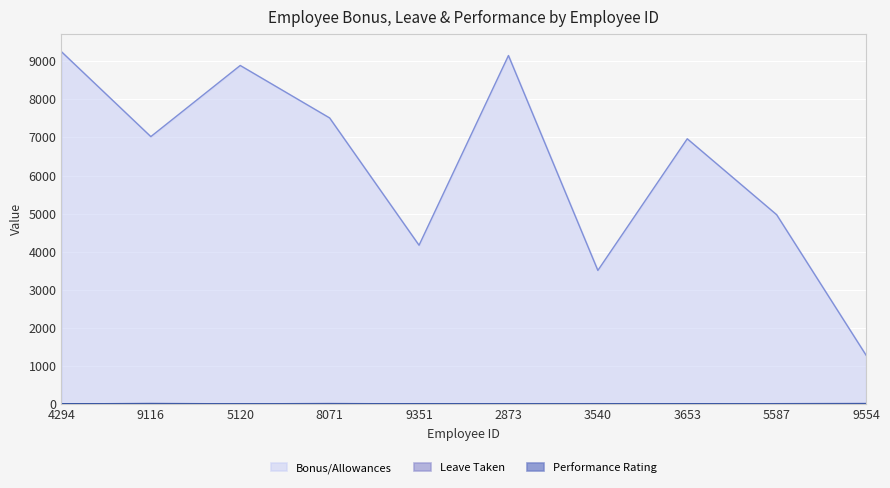

At which category does Performance Rating reach its first local peak?

5120